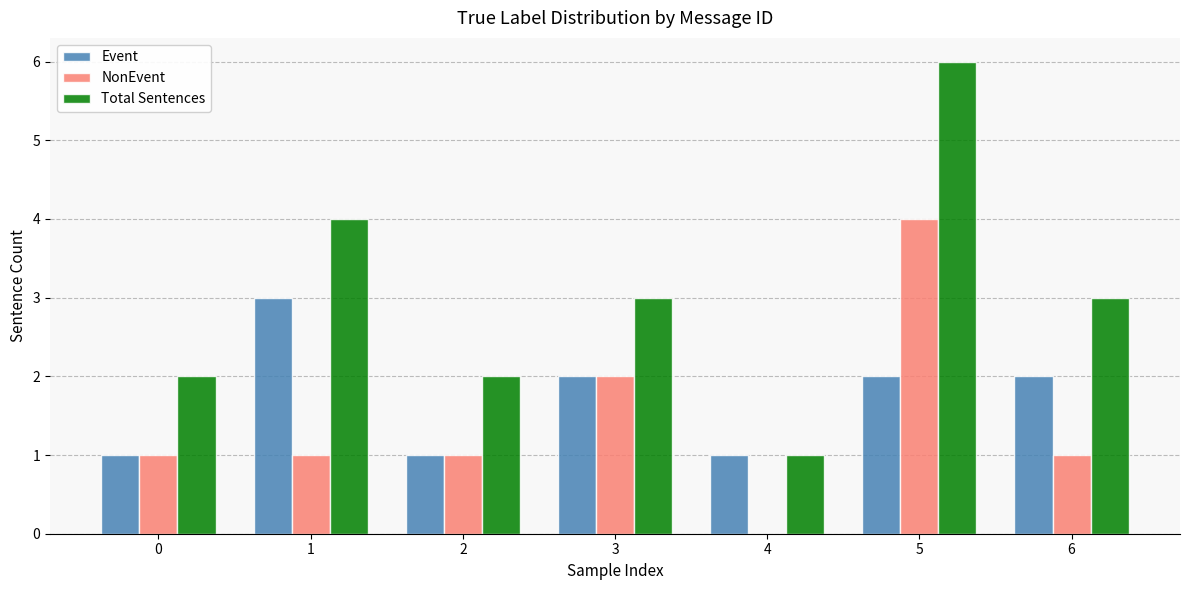

What is the total value across all series at 0?

4